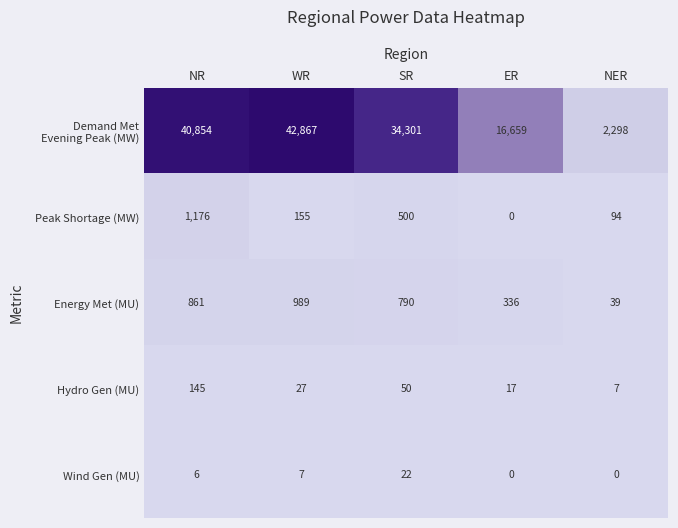

Which category has the lowest value in the Peak Shortage (MW) series?

ER